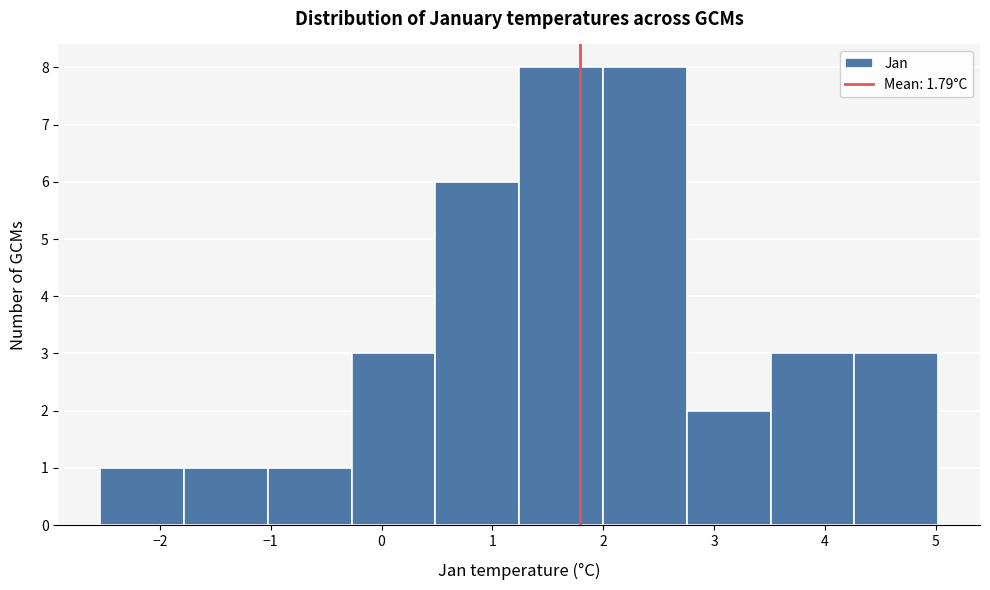

Reading left to right, transcribe this chart: for each bar, give the range it covers on the x-axis and its height. Neither the bar edges nor the heights are printed on the chart, so give them approximately, as read against the axes.

-2.5 to -1.8: 1
-1.8 to -1.0: 1
-1.0 to -0.3: 1
-0.3 to 0.5: 3
0.5 to 1.2: 6
1.2 to 2.0: 8
2.0 to 2.8: 8
2.8 to 3.5: 2
3.5 to 4.3: 3
4.3 to 5.0: 3